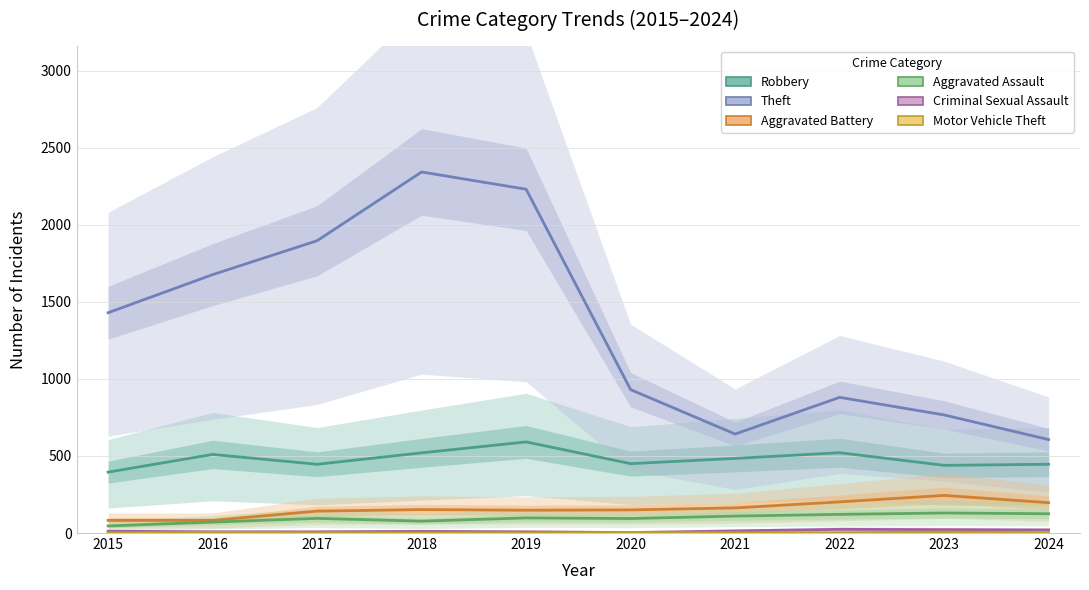

What is the value of the Theft point at the 2nd from the left?

1676